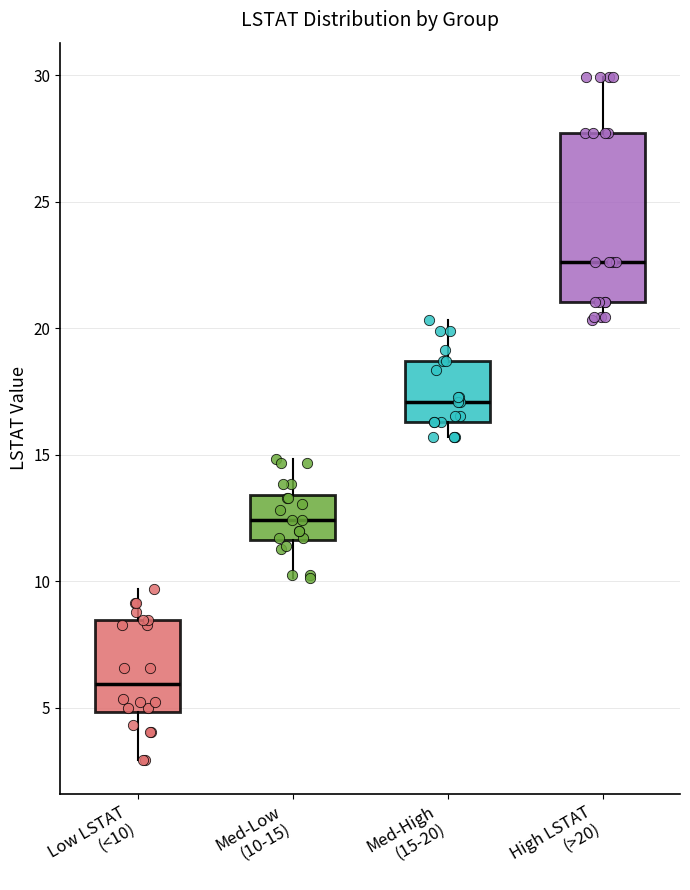

Reading left to right, read every box against the y-axis: the position of its median line, the range the box covers, and the ends of its whiskers. The values are not printed on the chart, so give them approximately, as read against the axis.

Low LSTAT (<10): median 6.0, box 5.0 to 8.5, whiskers 3.0 to 9.5
Med-Low (10-15): median 12.5, box 11.5 to 13.5, whiskers 10.0 to 15.0
Med-High (15-20): median 17.0, box 16.5 to 18.5, whiskers 15.5 to 20.5
High LSTAT (>20): median 22.5, box 21.0 to 27.5, whiskers 20.5 to 30.0